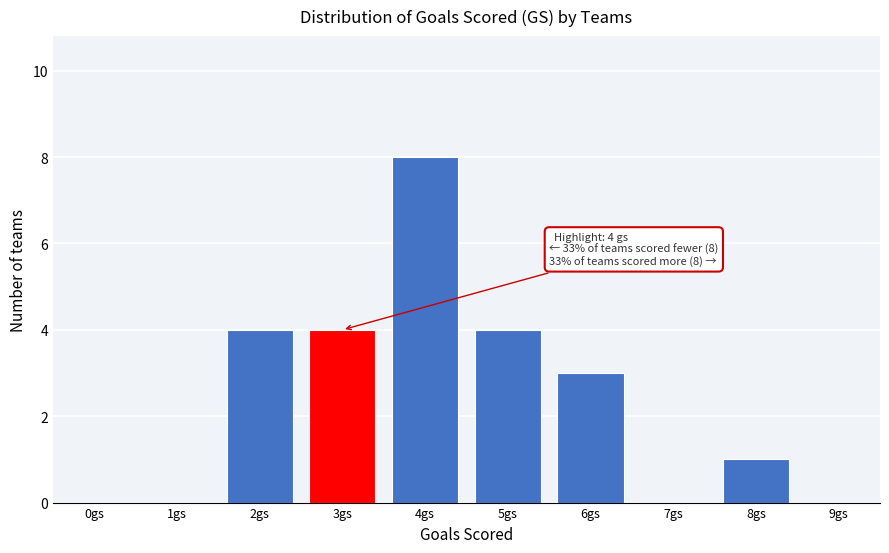

Reading right to left, list all the values displayed in this chart.

9gs=0	8gs=1	7gs=0	6gs=3	5gs=4	4gs=8	3gs=4	2gs=4	1gs=0	0gs=0